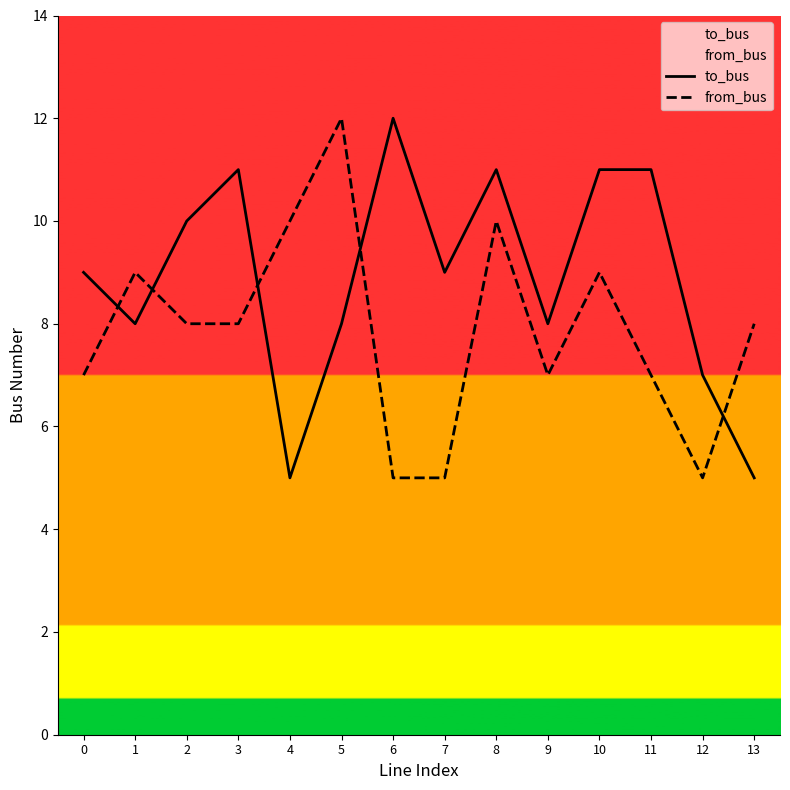

Rank the series by their average value, from lowest to highest.

from_bus, to_bus